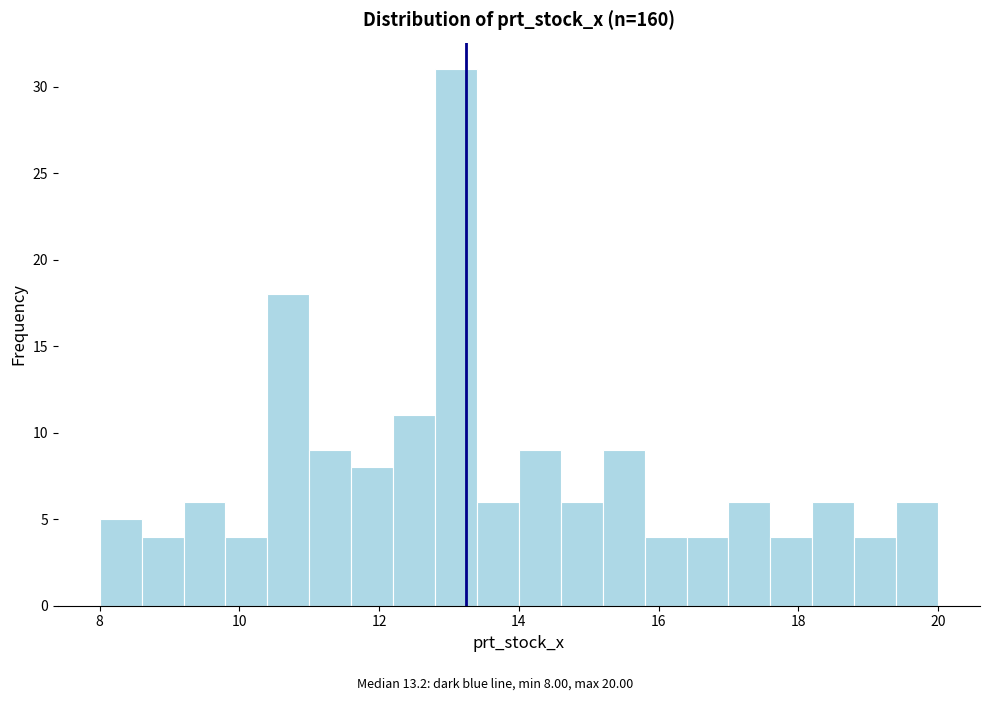

Read against the x-axis, roughly where is the centre of the tallest bar?

13.2